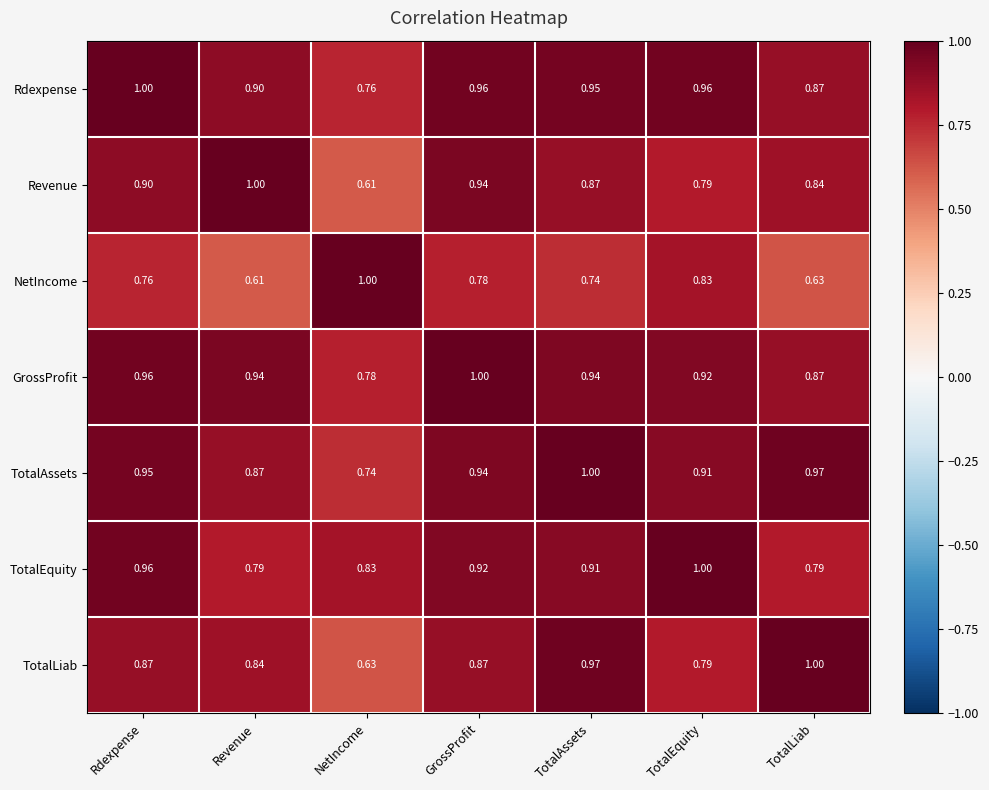

Which category has the highest value in the Rdexpense series?

Rdexpense